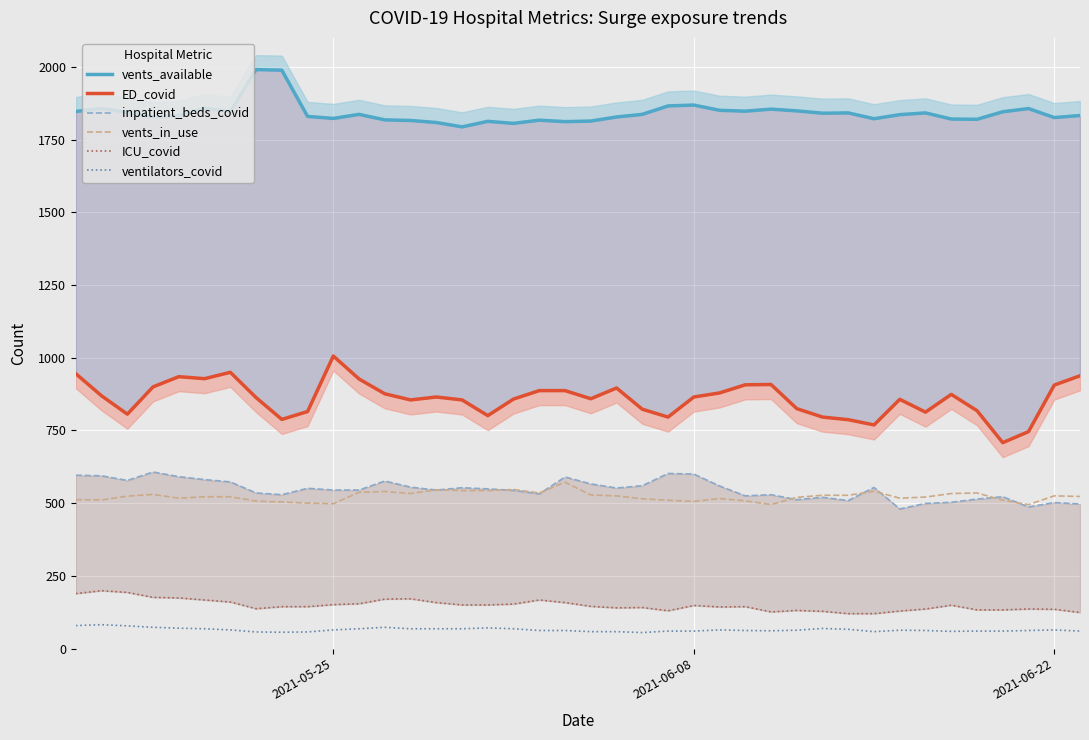

True or false: vents_in_use and ICU_covid cross at least once.

False